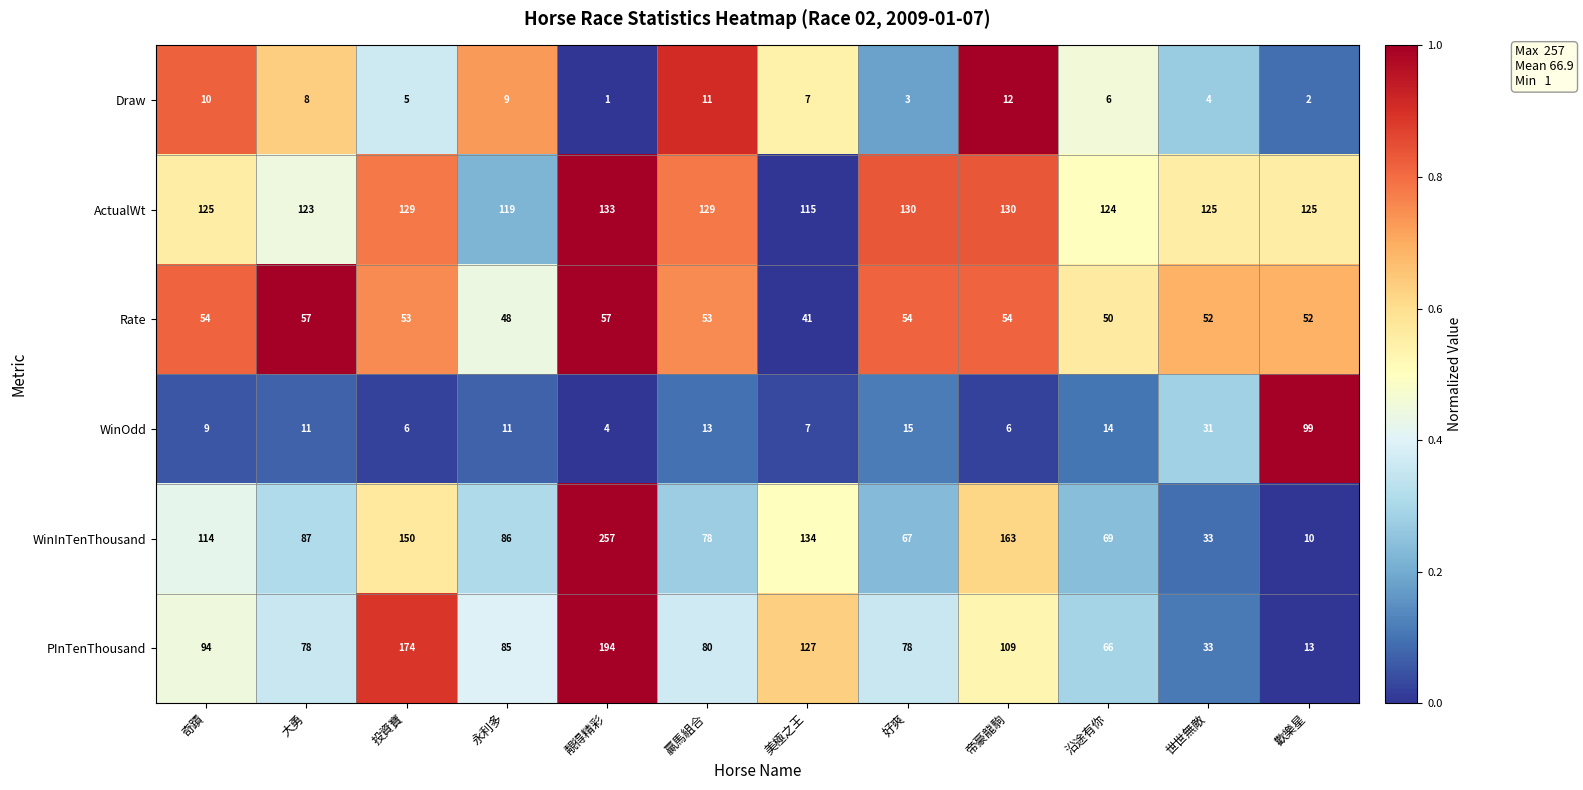

Which series has the largest range (max minus min)?

WinInTenThousand